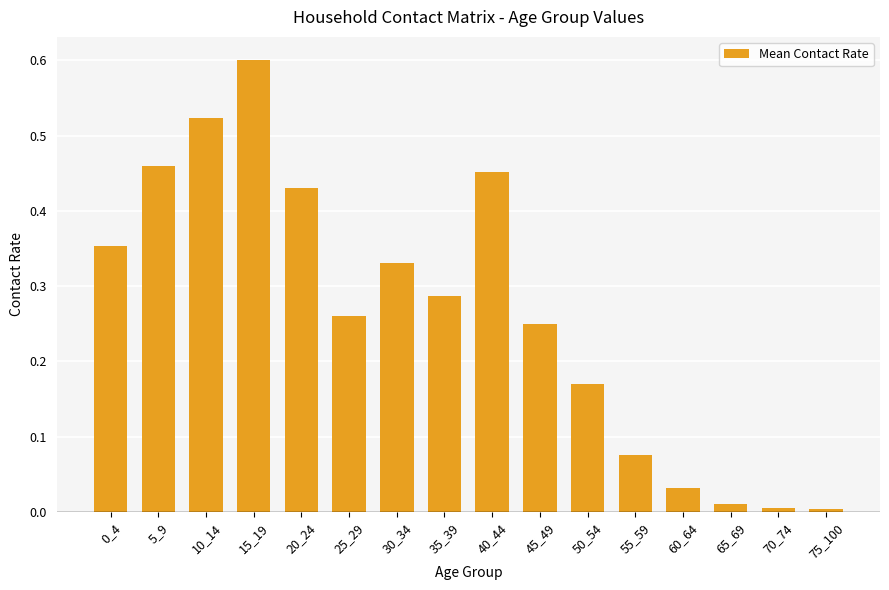

What is the sum of all values?

4.2